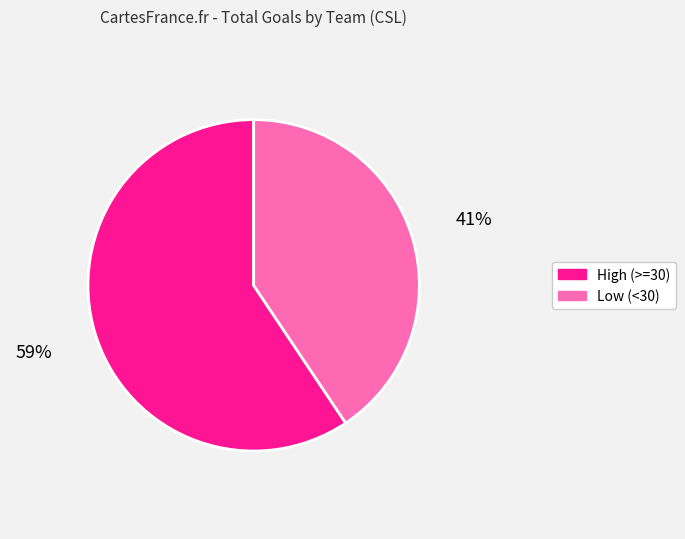

Do High (>=30) and Low (<30) together represent more than half of the pie?

Yes